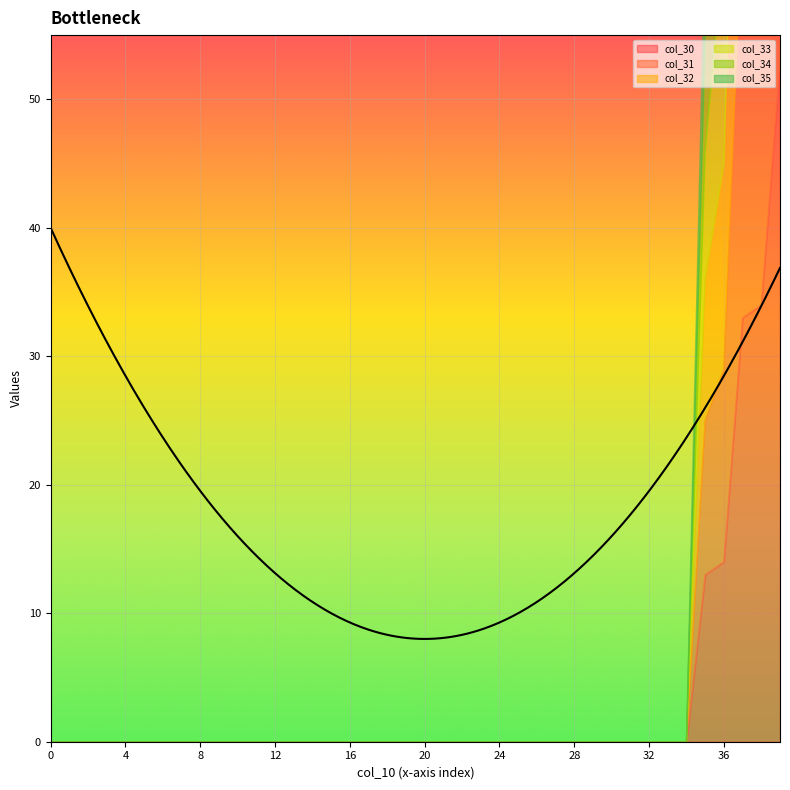

Which has a higher value, 39 or 19?

39